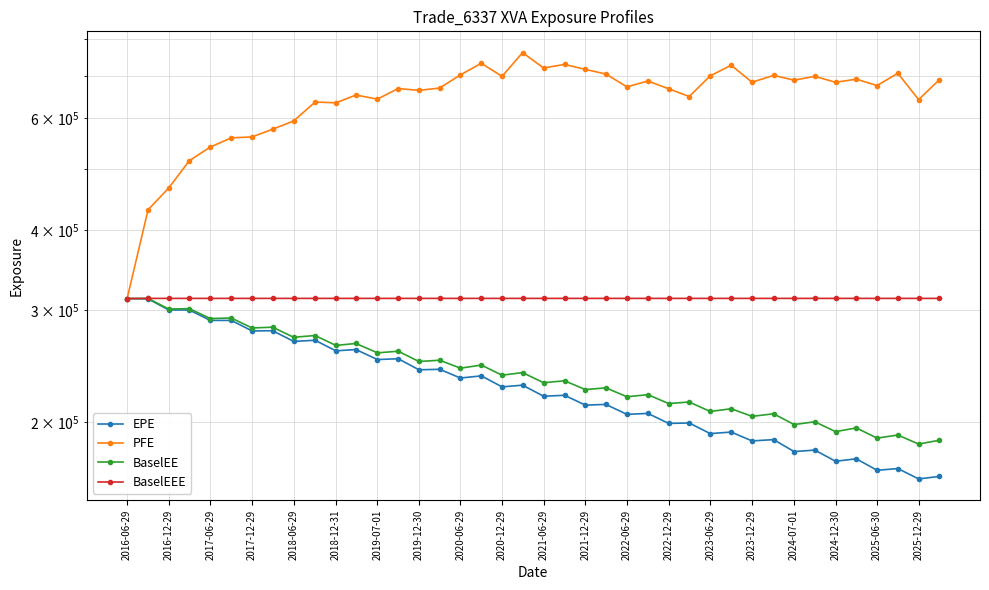

What is the value of the BaselEE point at the 30th from the left?

209828